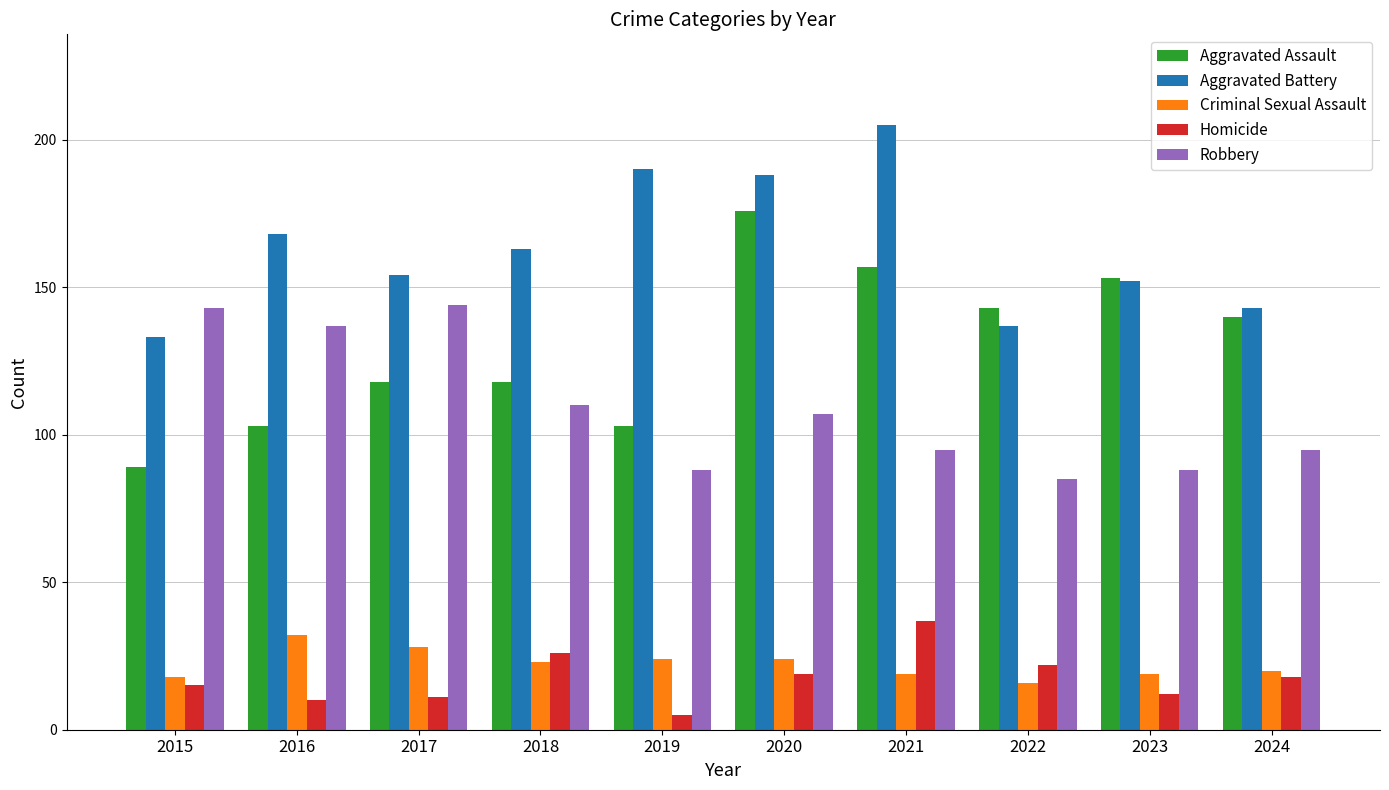

What is the sum of all Robbery values?

1092